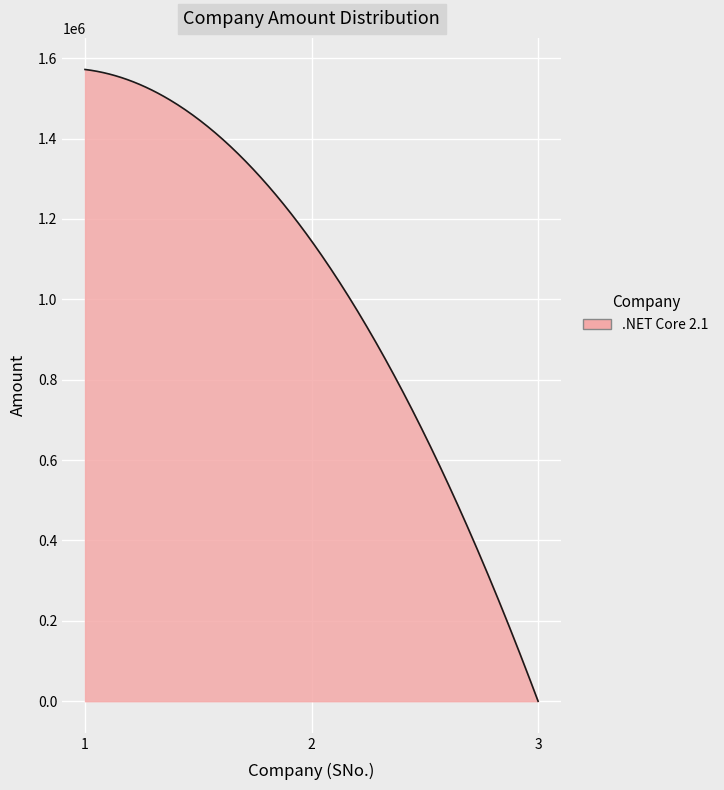

What is the difference between the maximum and minimum values?

1571789.0